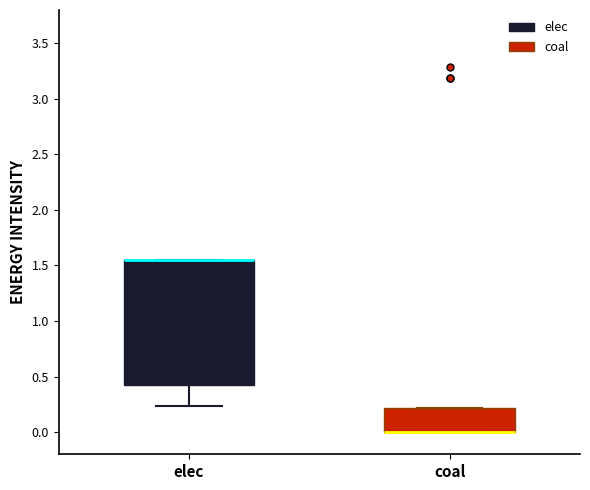

Comparing the boxes themselves (not the whiskers), which one is the tallest?

elec